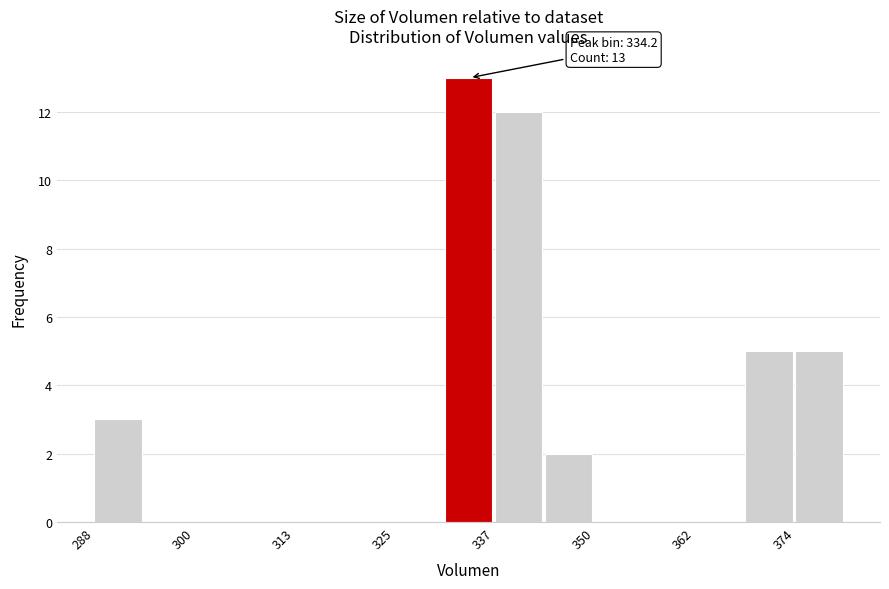

Around what value on the x-axis is the tallest bar? Give the approximate position of its centre, as read against the axis.

334